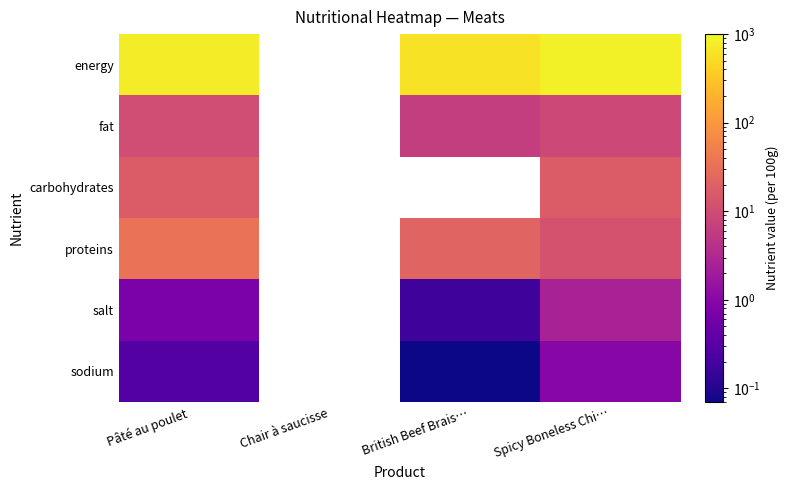

The fat series shows 10.2 at Pâté au poulet. True or false?

True